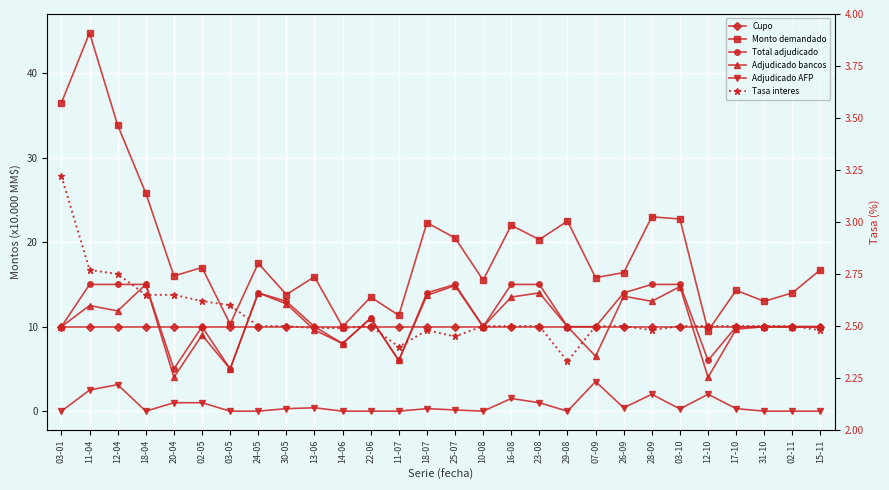

Rank the categories by Adjudicado bancos value from highest to lowest.

18-04, 25-07, 03-10, 24-05, 23-08, 18-07, 26-09, 16-08, 28-09, 30-05, 11-04, 12-04, 22-06, 03-01, 10-08, 29-08, 31-10, 02-11, 15-11, 17-10, 13-06, 02-05, 14-06, 07-09, 11-07, 03-05, 20-04, 12-10